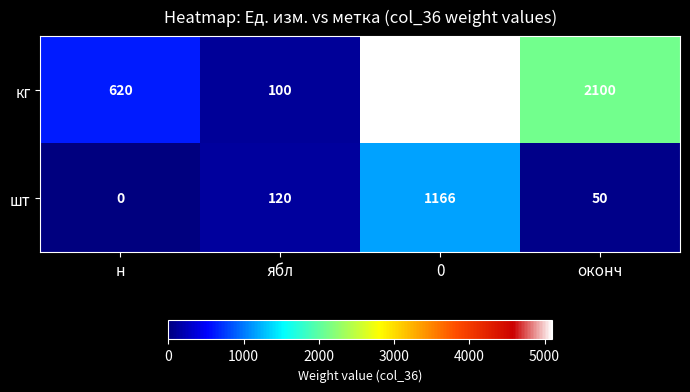

What is the difference between the кг values at оконч and ябл?

2000